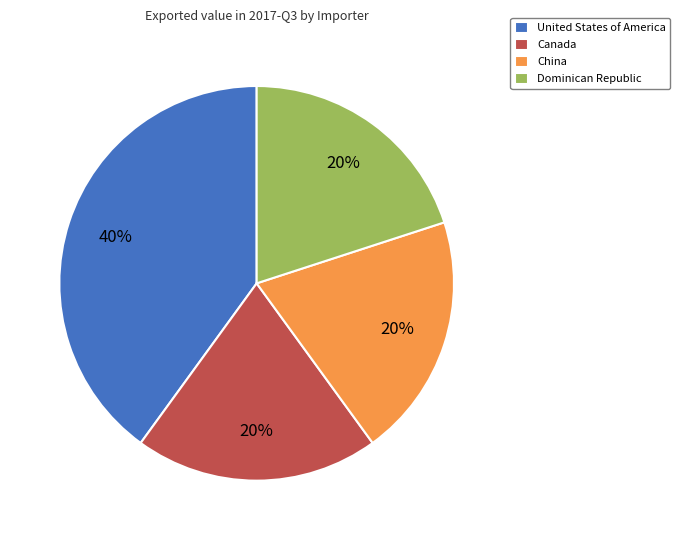

To the nearest percent, what portion does United States of America represent?

40%